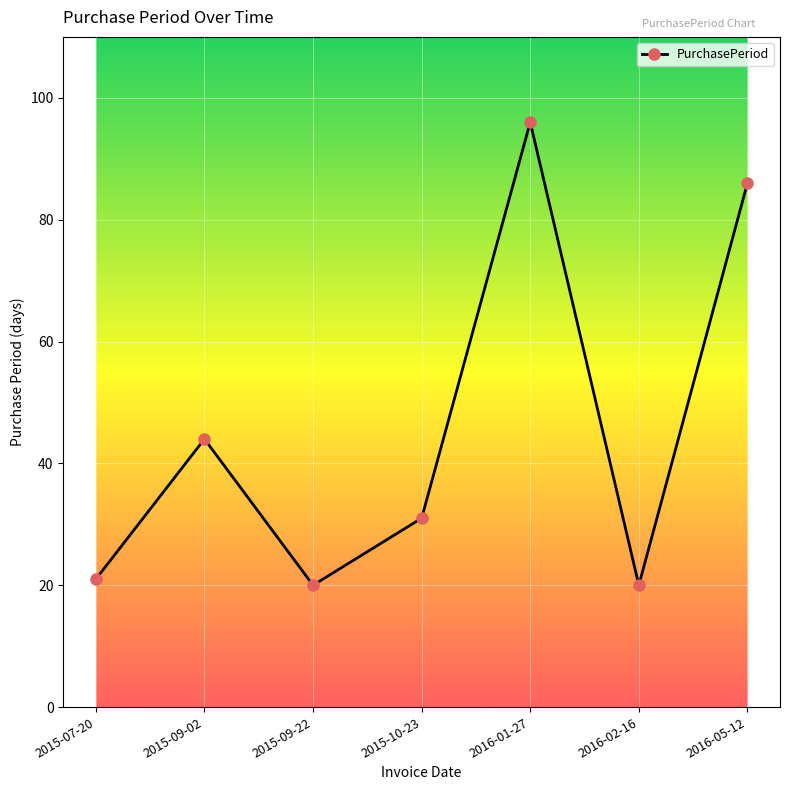

What is the value of the 4th point from the left?

31